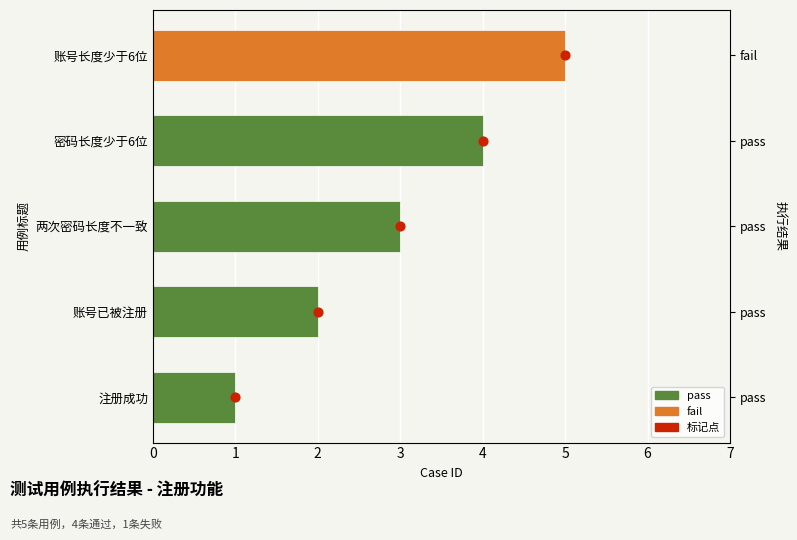

What is the change in value from 账号已被注册 to 两次密码长度不一致?

+1